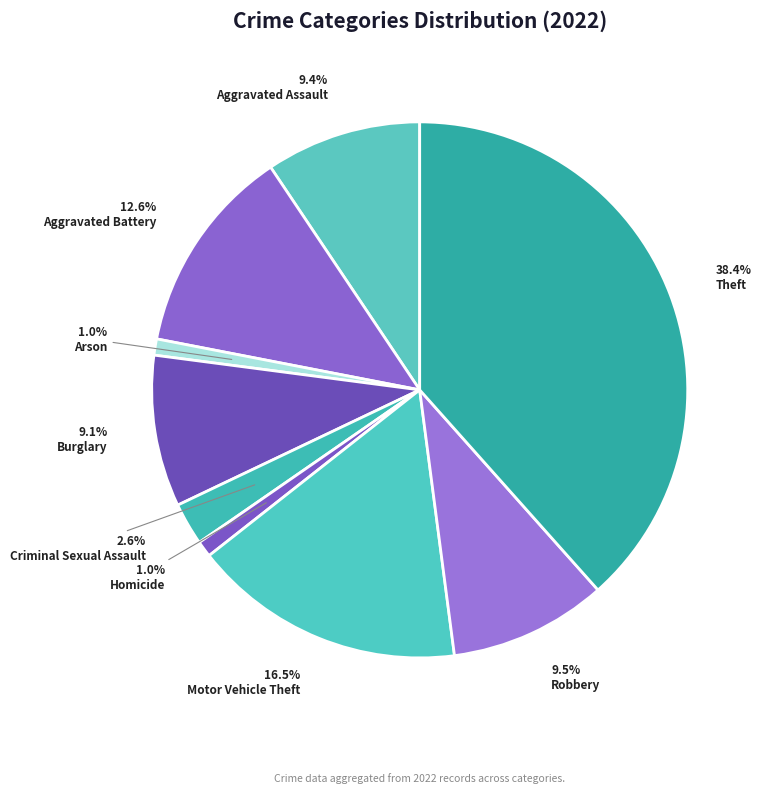

How many segments does this pie chart have?

9